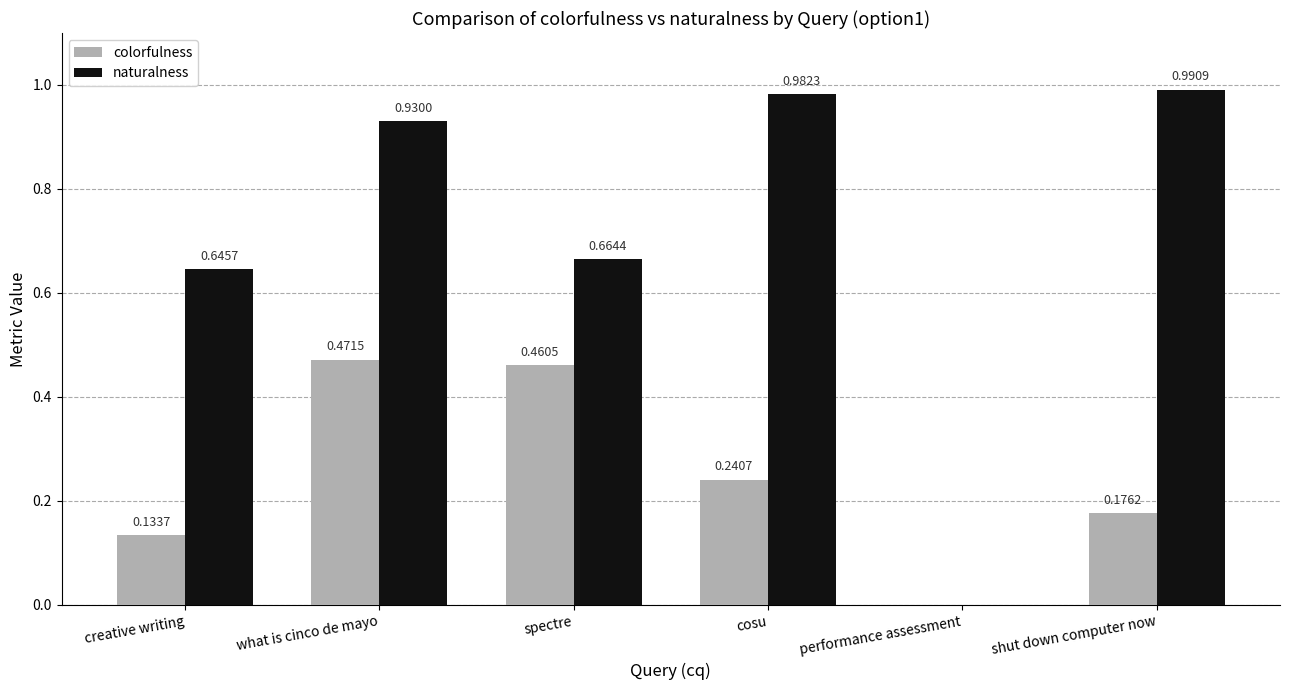

At which label does colorfulness reach its peak?

what is cinco de mayo